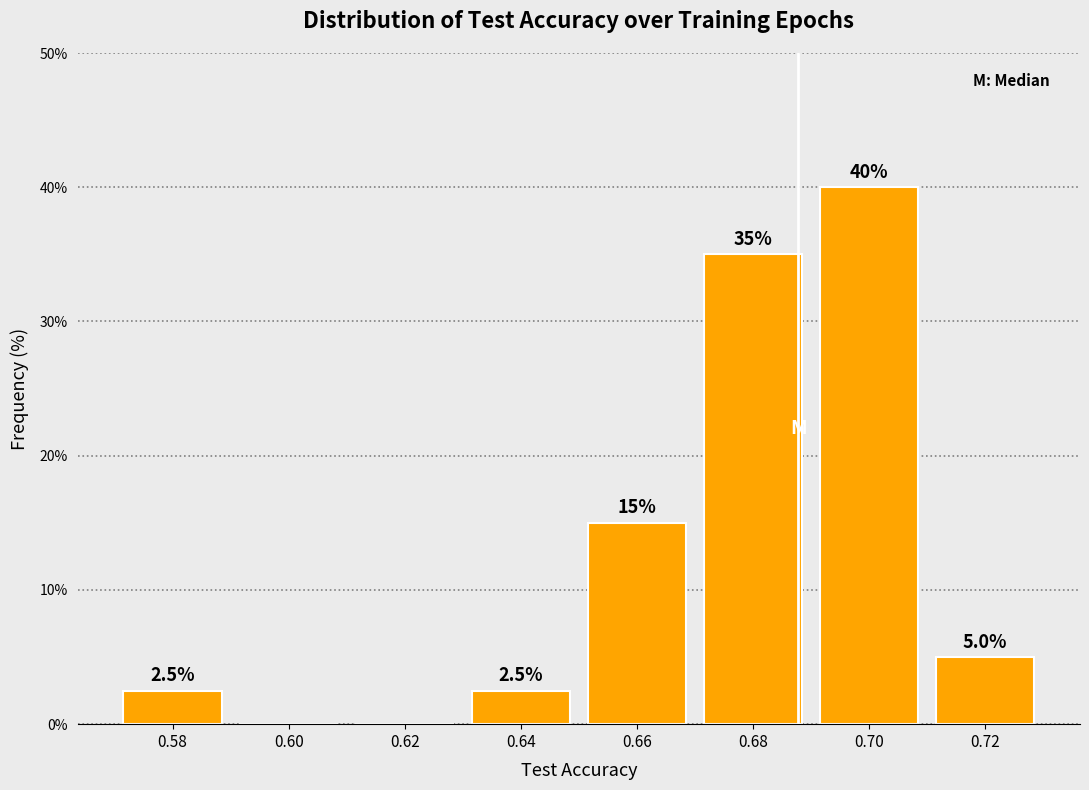

Over which range of the x-axis is the bar tallest?

0.69 to 0.71